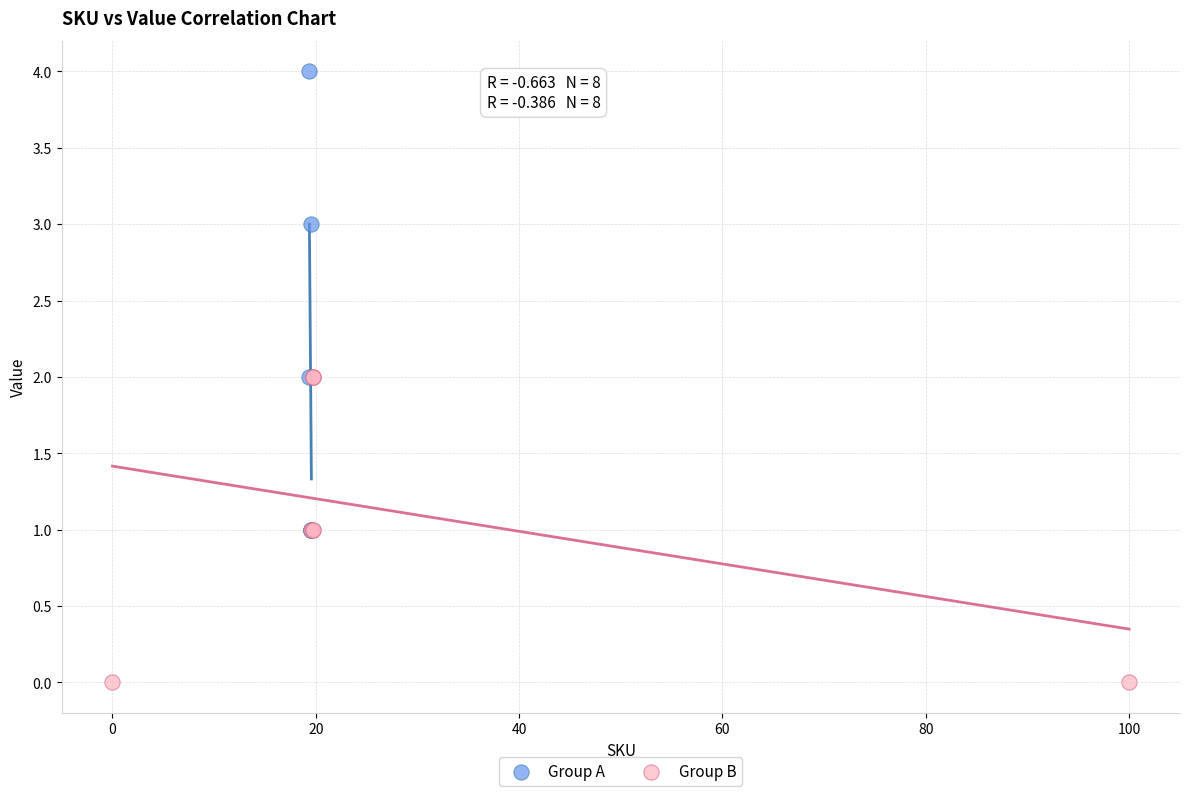

What are all the series names shown in the legend?

Group A, Group B